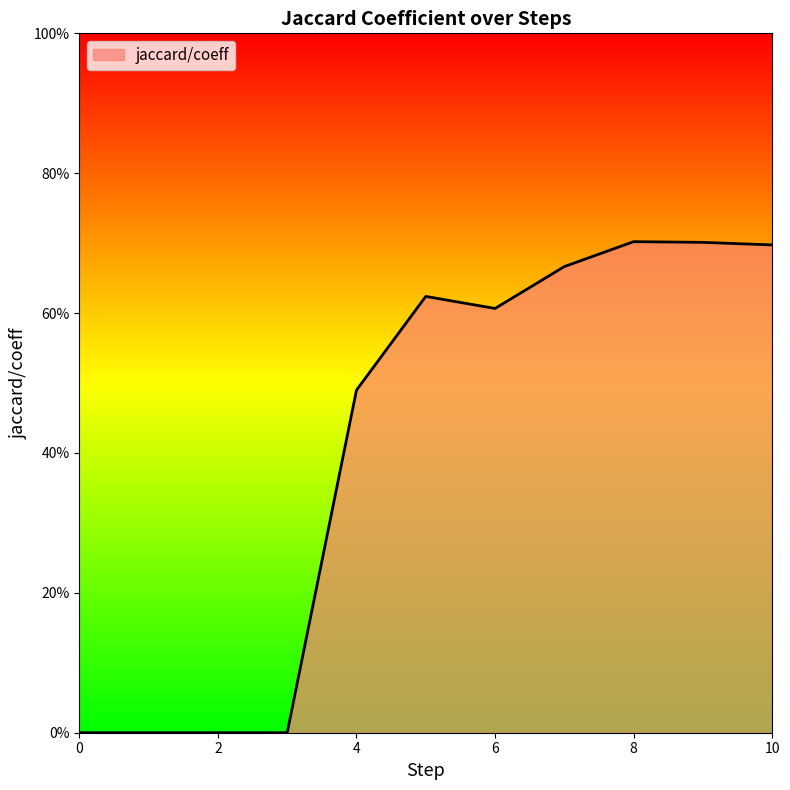

Reading left to right, what are all the values shown in this chart?

0.0	0.0	0.0	0.0	0.5	0.6	0.6	0.7	0.7	0.7	0.7